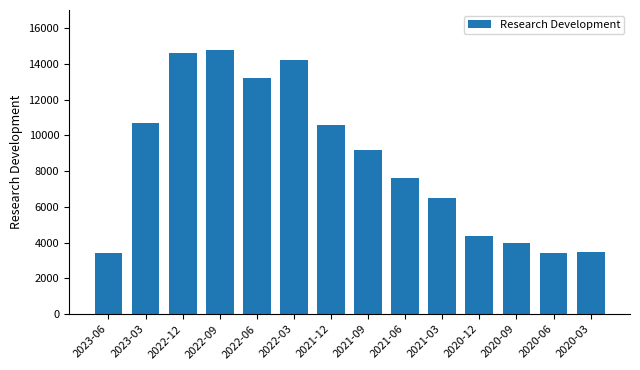

What is the sum of all values?

120100